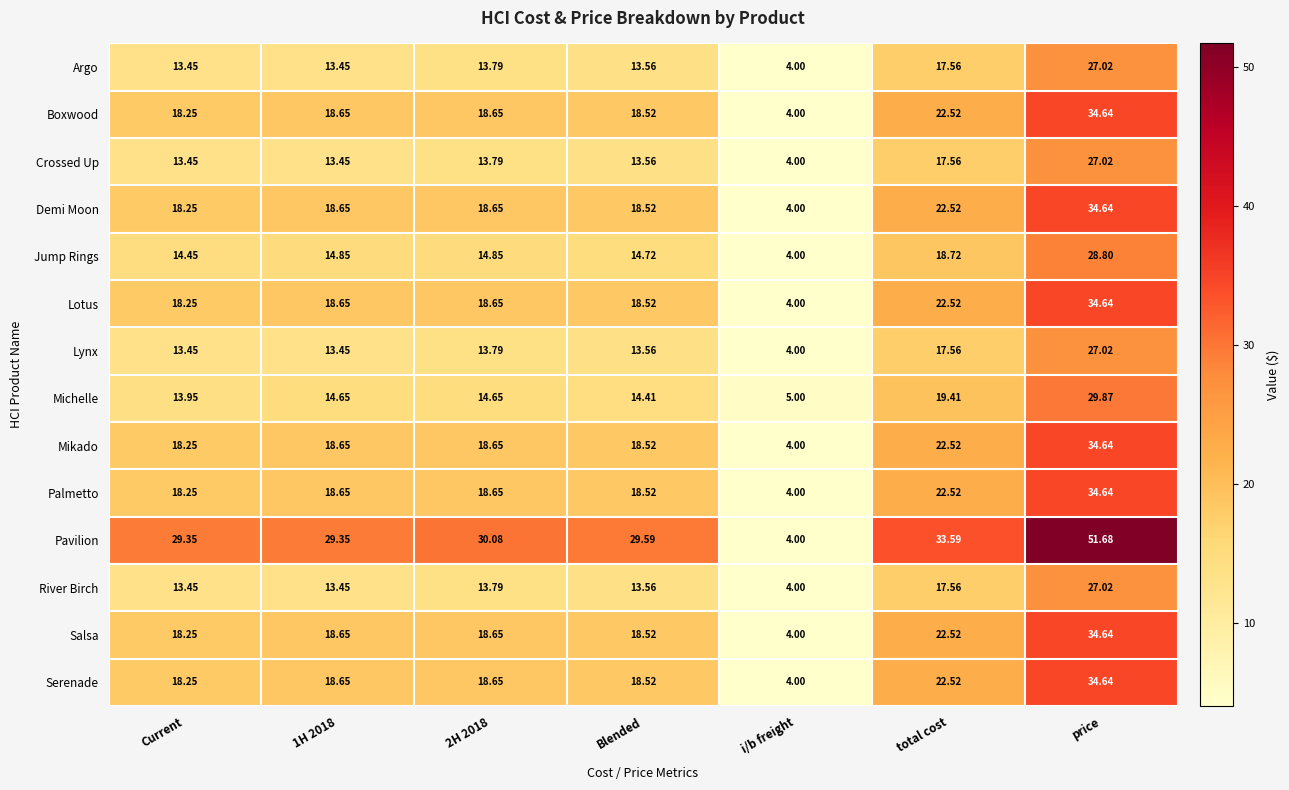

How many series are shown in this chart?

14